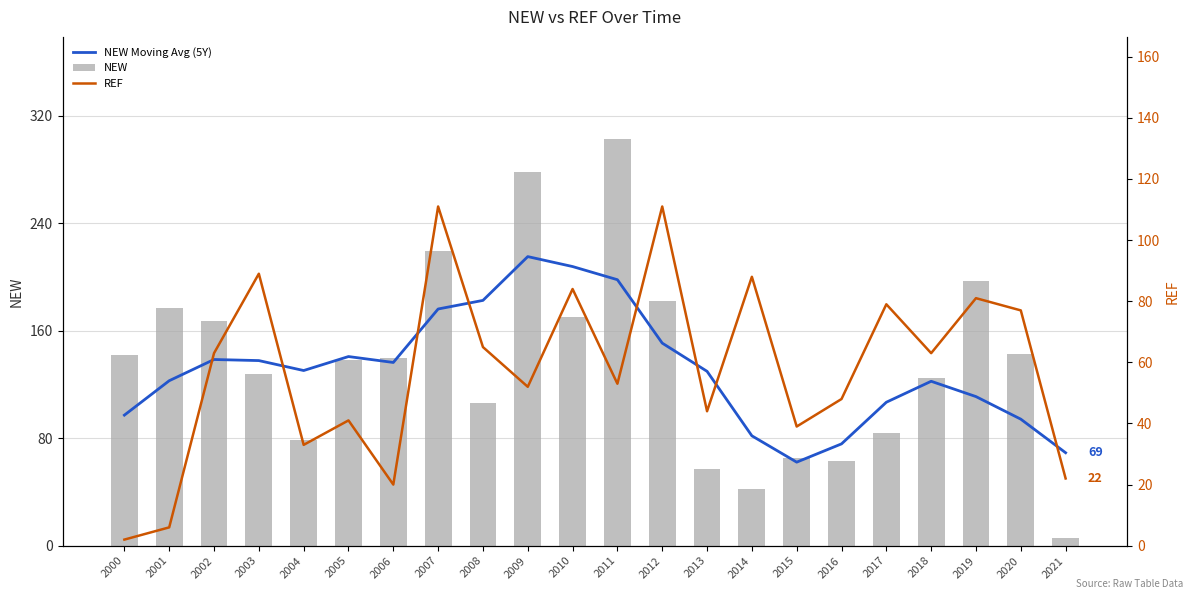

What is the difference between the second highest and second lowest values in the REF series?

105.0